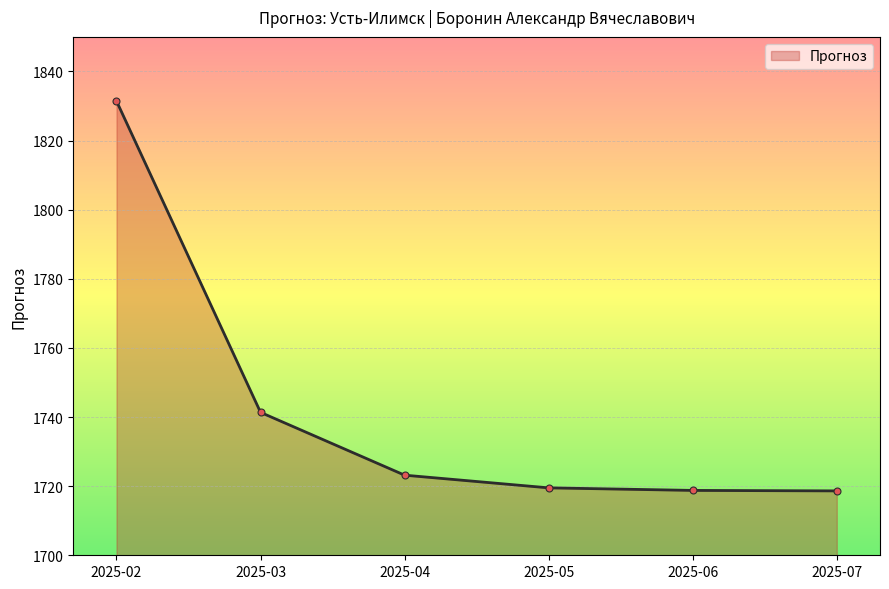

What is the value of the 5th point from the left?

1718.8